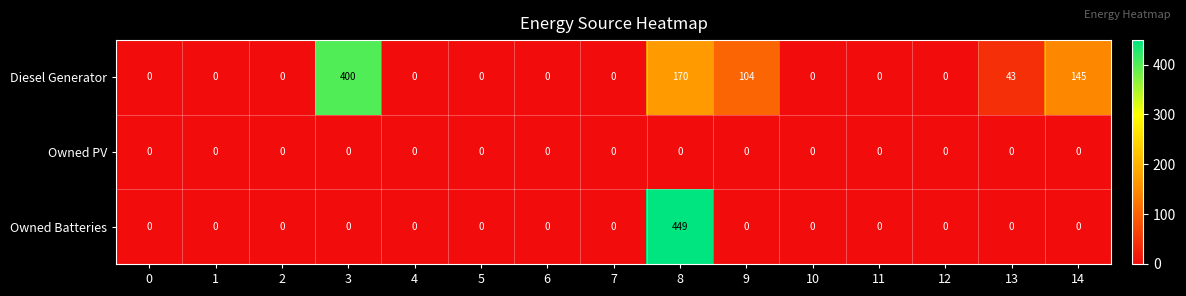

What is the difference between the highest and lowest values at 3?

400